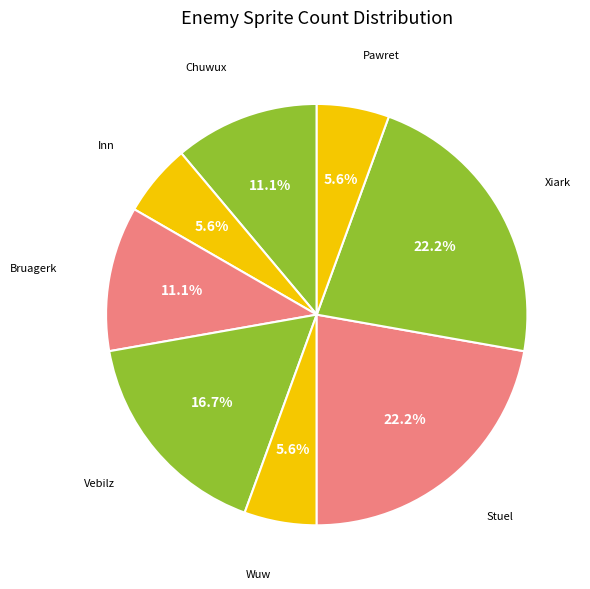

How many segments does this pie chart have?

8